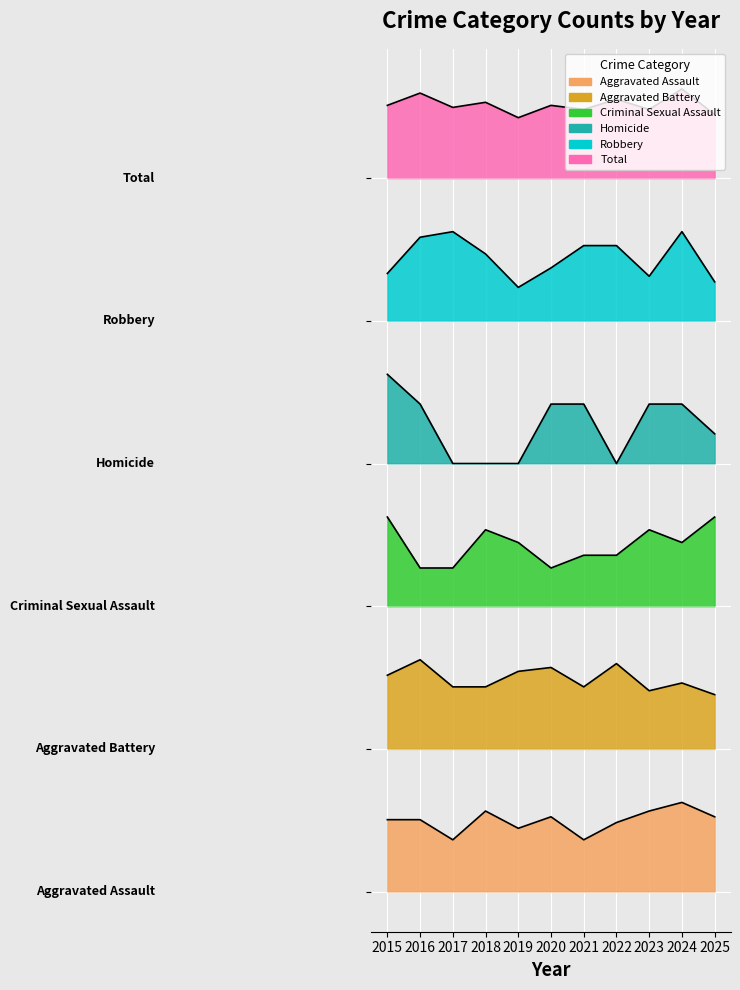

What is the approximate value of Robbery at 2017?

190.0